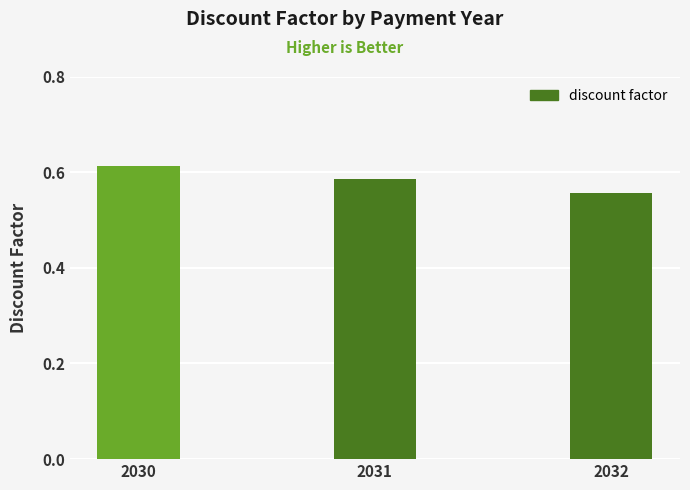

Where is the data nearest to the value 0?

2032